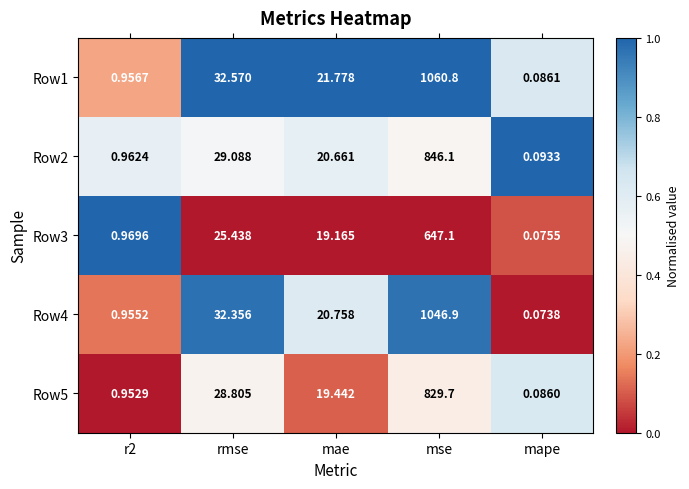

Where does the Row5 series first go above 19?

rmse